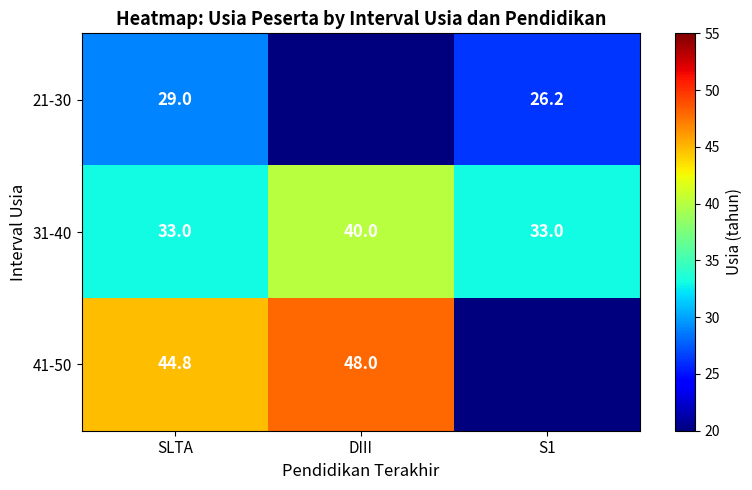

What is the sum of the 21-30 values at SLTA and S1?

55.2